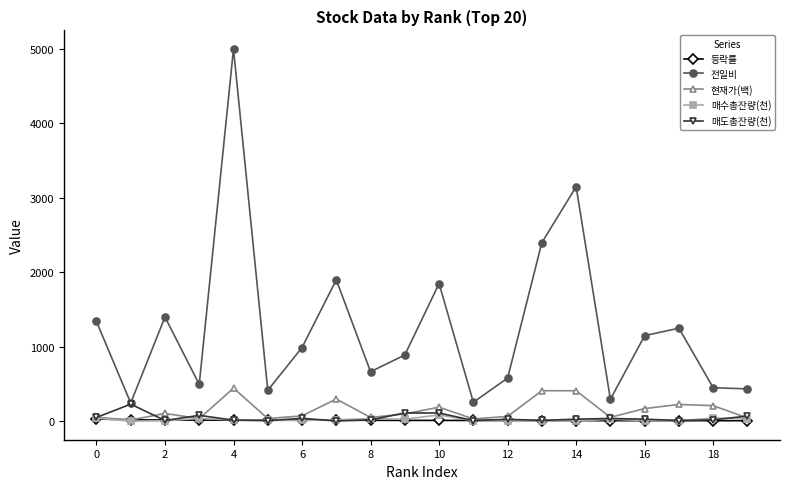

How many lines are shown in the chart?

5